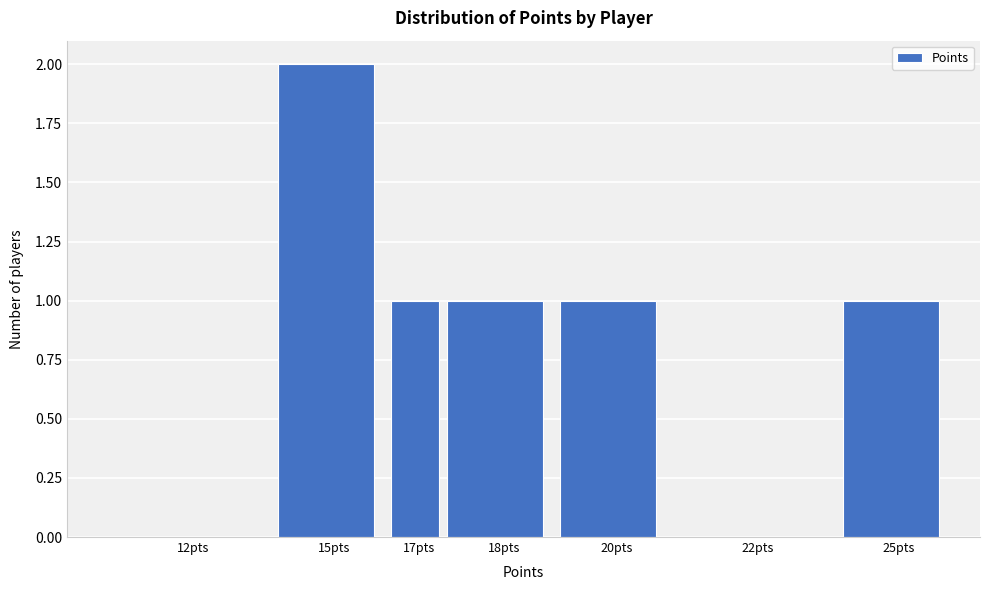

Reading right to left, transcribe all the data shown in this chart.

25pts=1	22pts=0	20pts=1	18pts=1	17pts=1	15pts=2	12pts=0